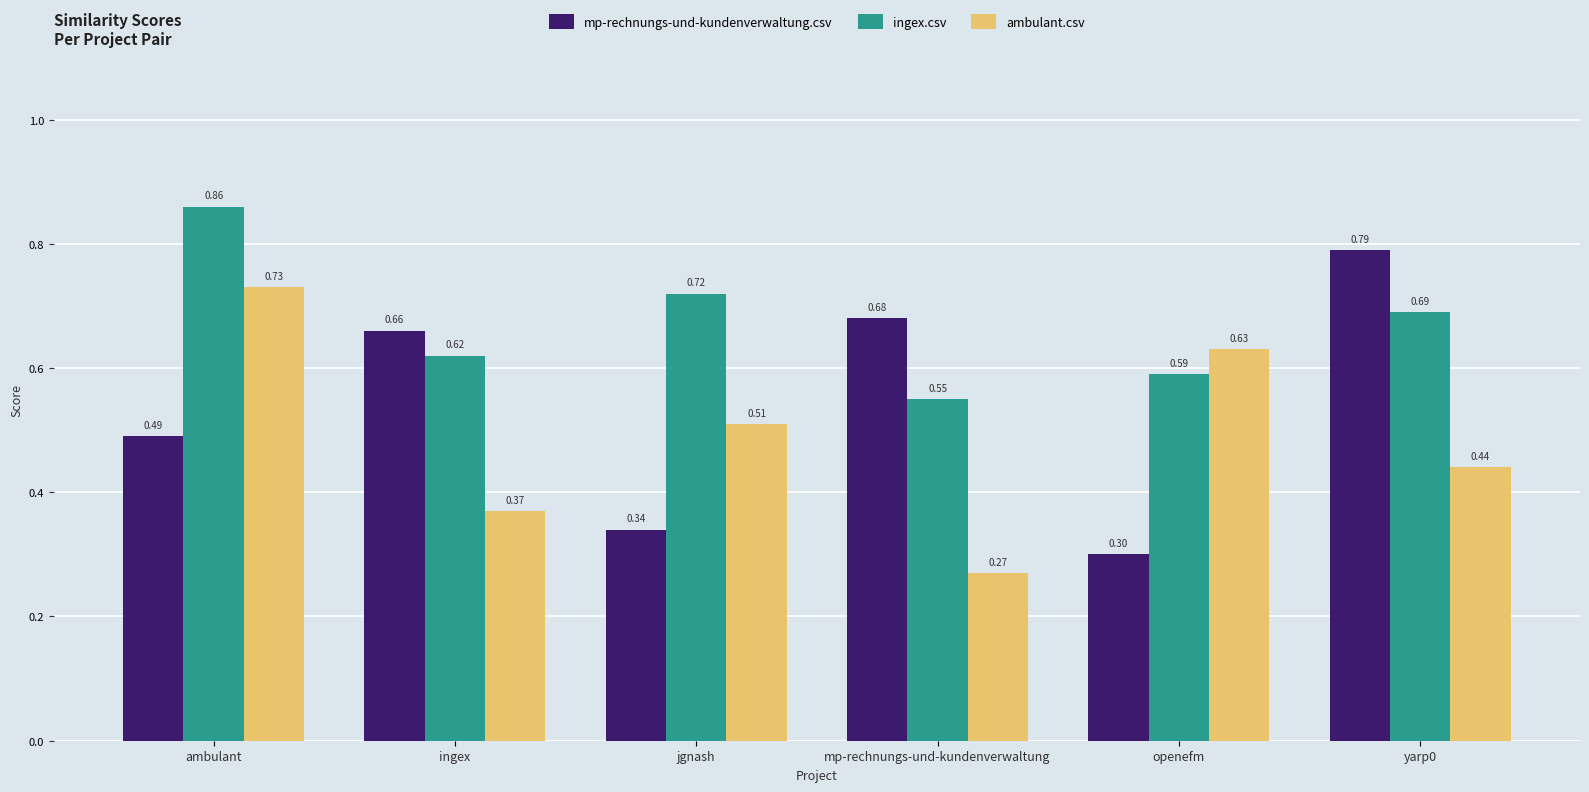

How many data points does each series have?

6